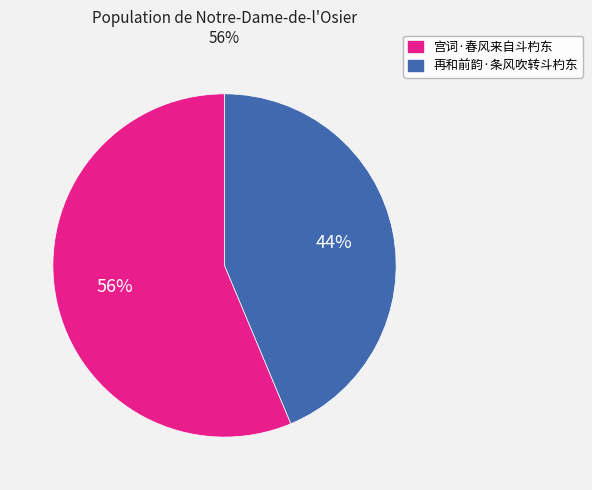

Between 宫词·春风来自斗杓东 and 再和前韵·条风吹转斗杓东, which is larger?

宫词·春风来自斗杓东